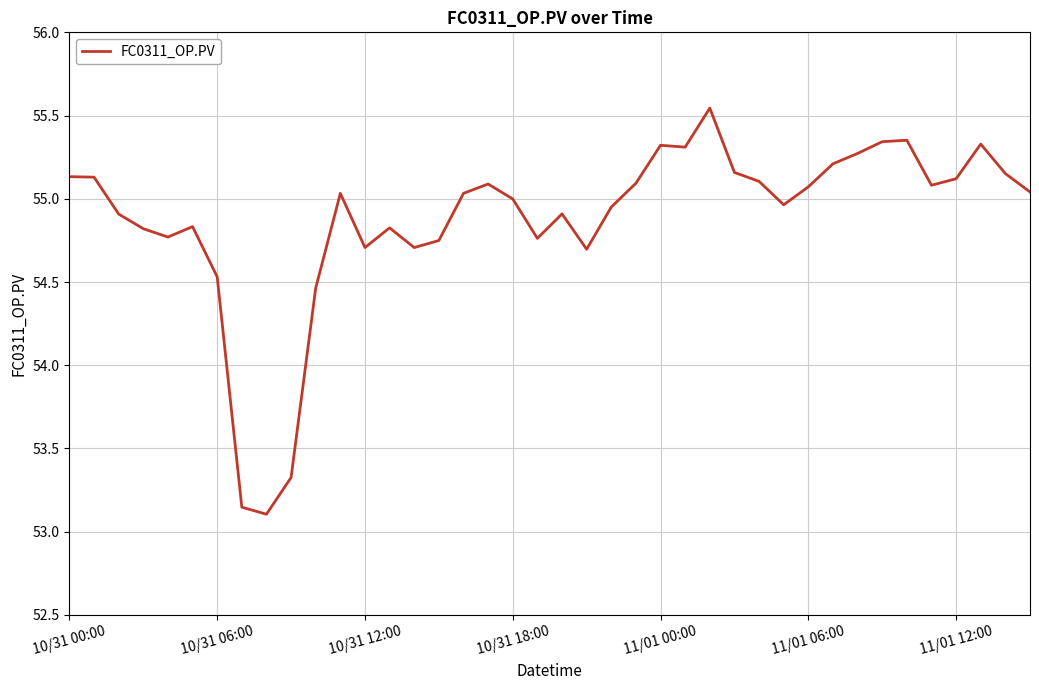

What is the difference between the maximum and minimum values?

2.4